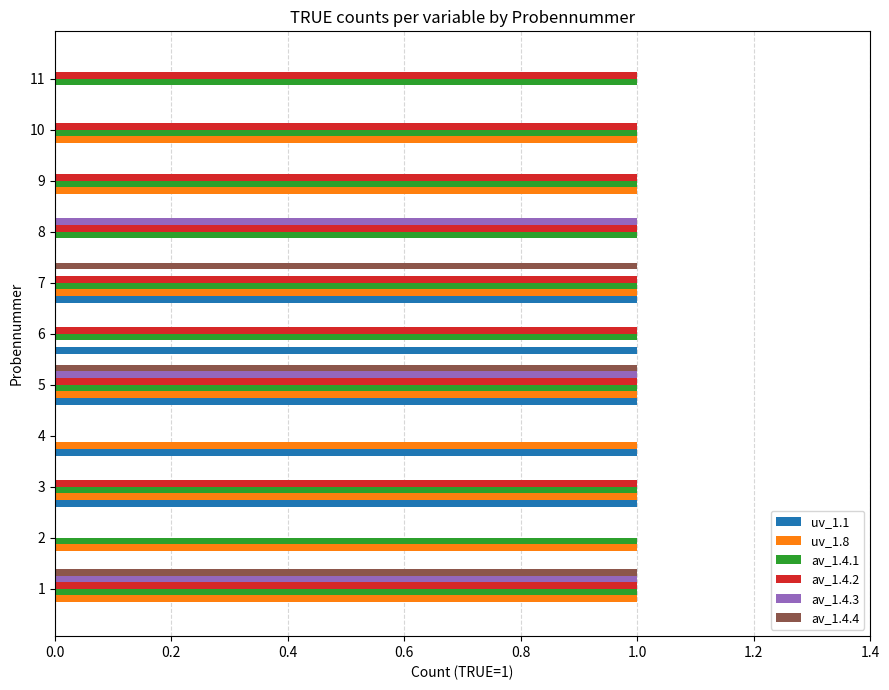

At which category is the sum across all series the highest?

5